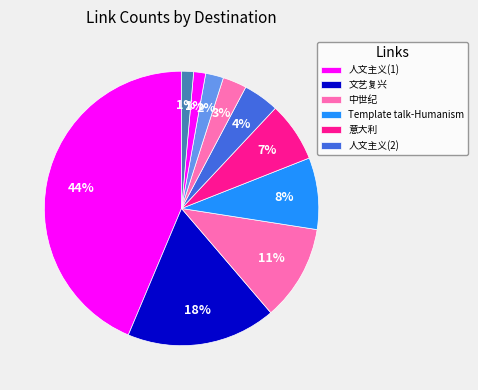

How many slices are in this pie chart?

10